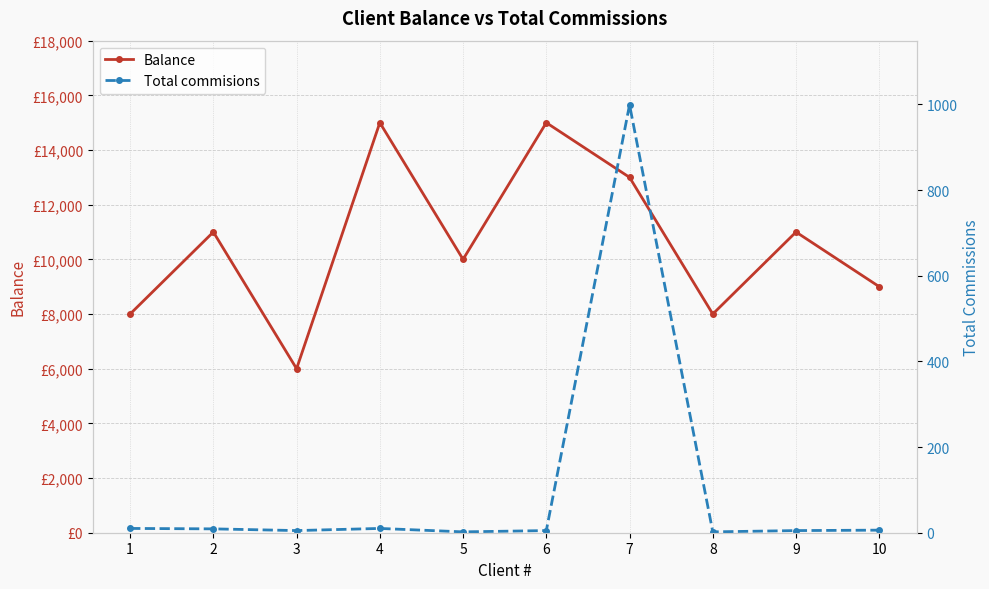

What is the value of the Balance point at the 1st from the left?

8000